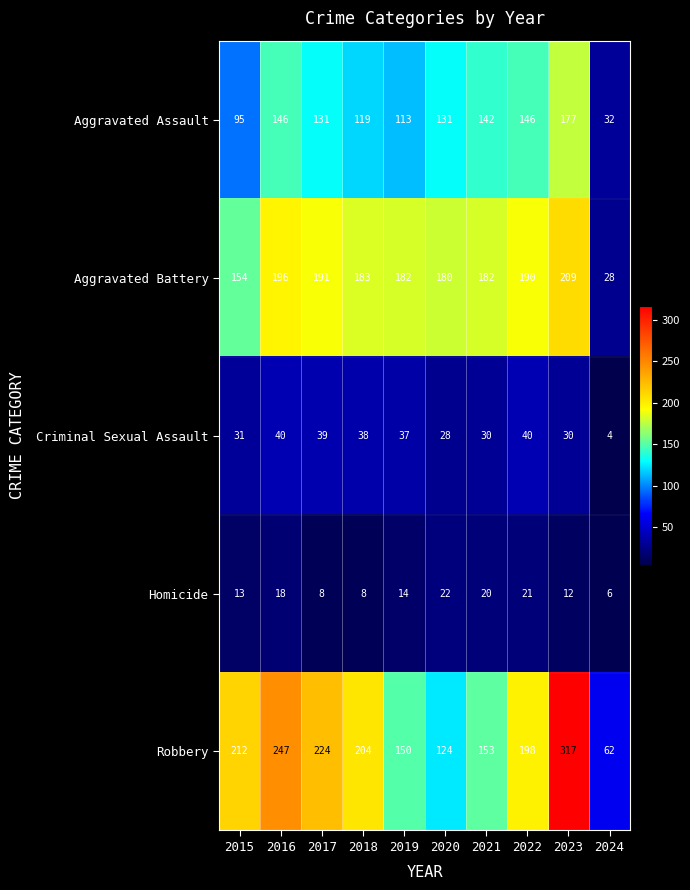

What is the smallest value displayed?

4